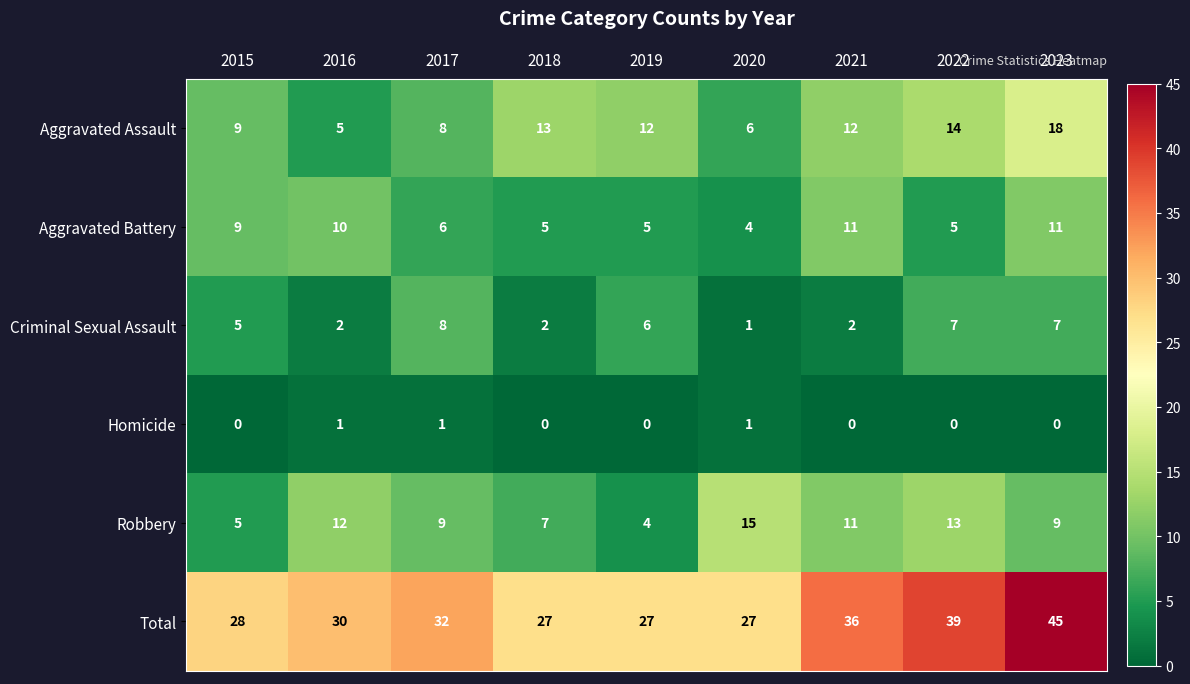

List the series in order of their peak value, highest first.

Total, Aggravated Assault, Robbery, Aggravated Battery, Criminal Sexual Assault, Homicide